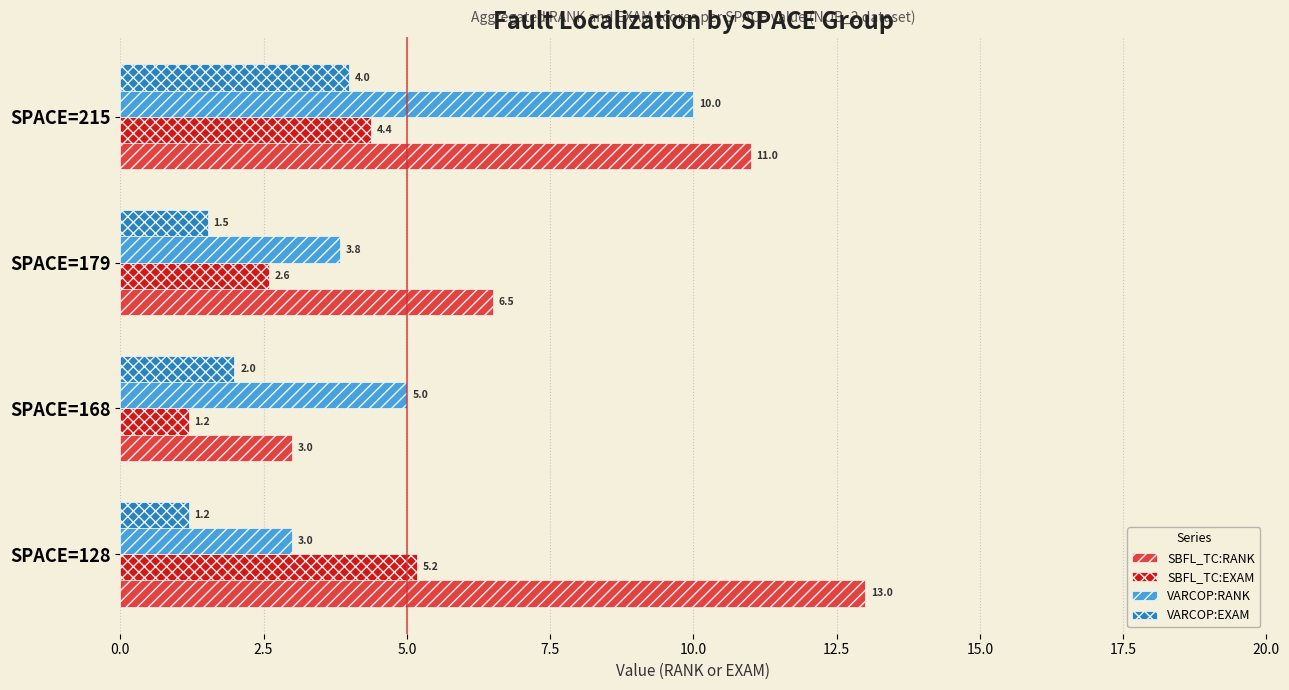

How many data points in VARCOP:RANK are less than 5?

2